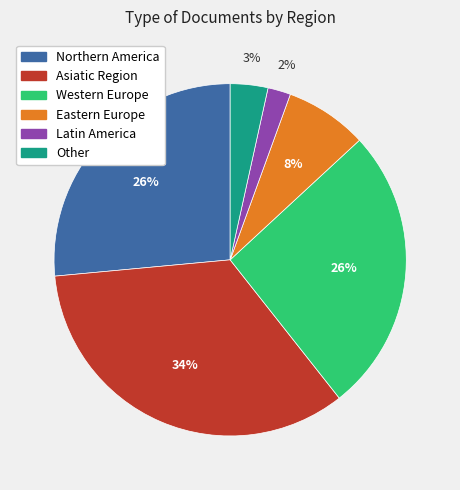

Does Western Europe account for over 50% of the chart?

No